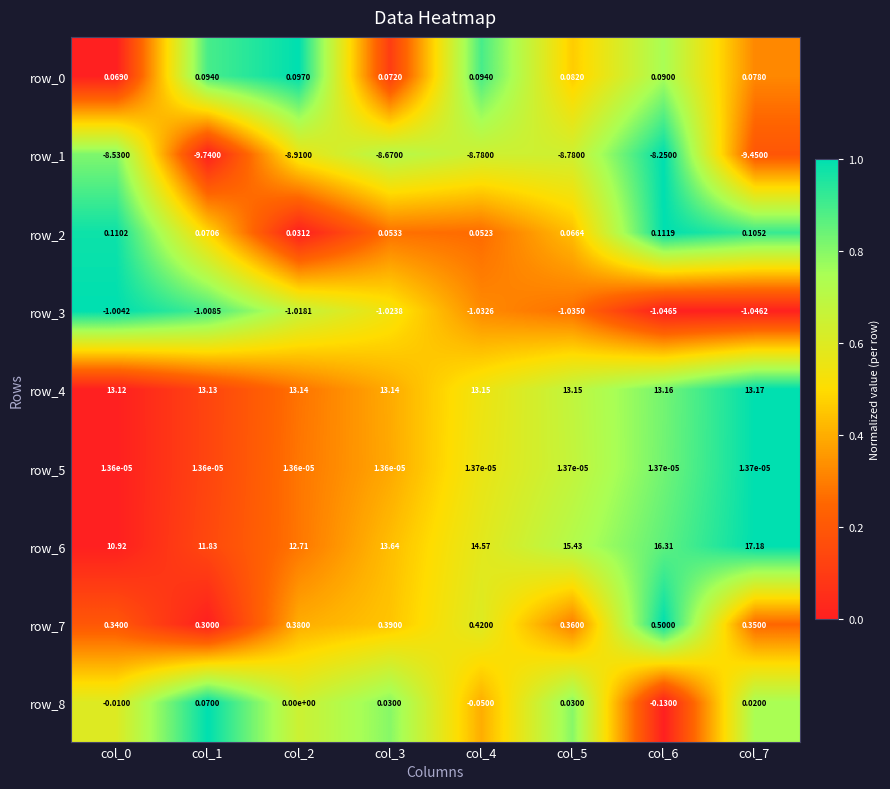

Is the value of row_2 at col_3 greater than the value of row_4 at col_2?

No